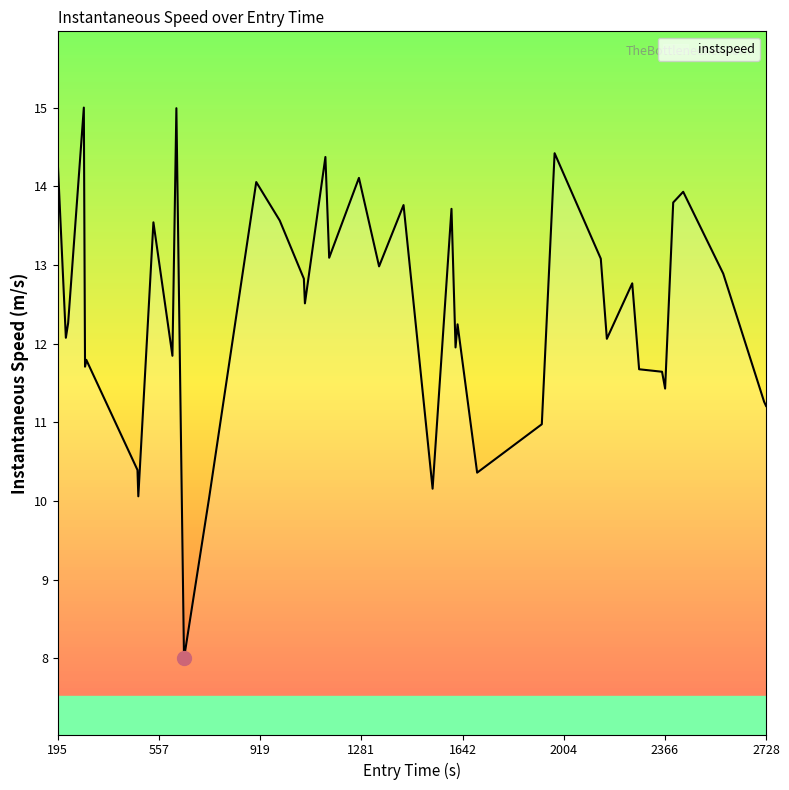

What is the average value?

12.5